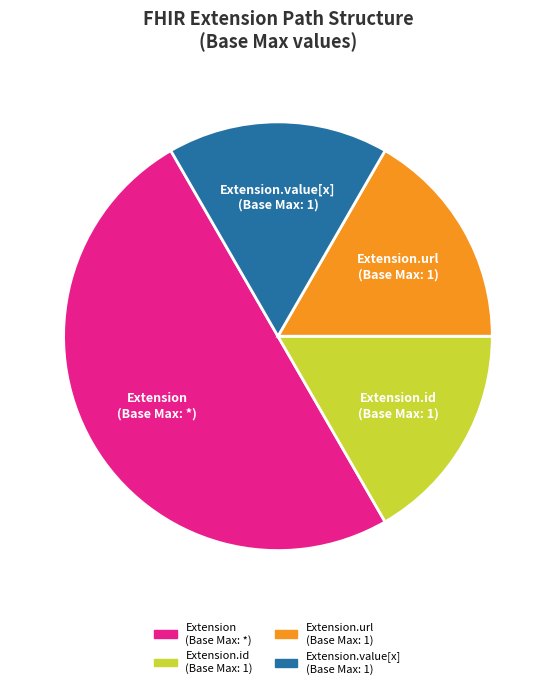

How many slices are in this pie chart?

4